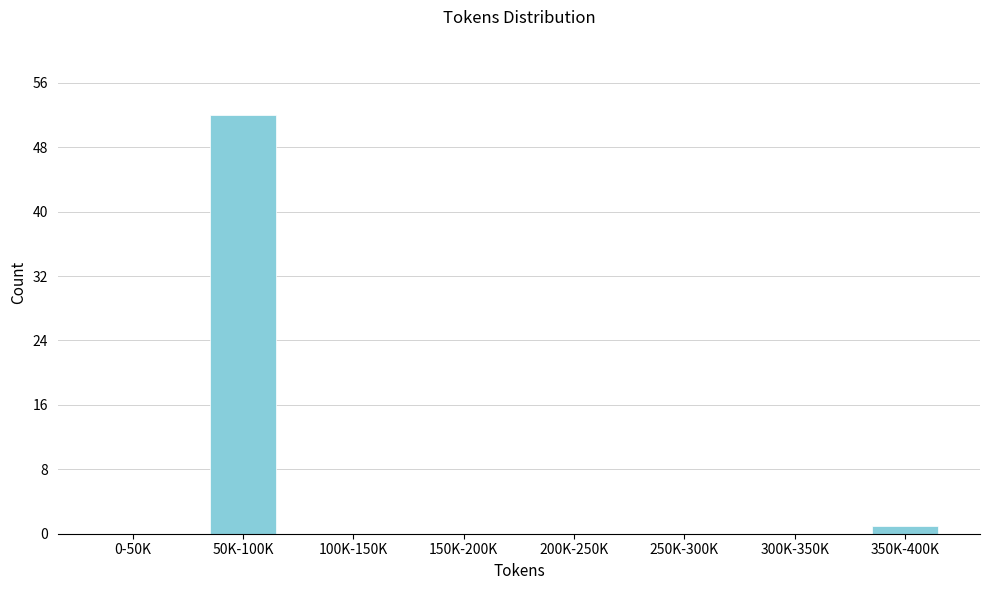

Reading left to right, extract all data points from this chart.

0-50K=0	50K-100K=52	100K-150K=0	150K-200K=0	200K-250K=0	250K-300K=0	300K-350K=0	350K-400K=1